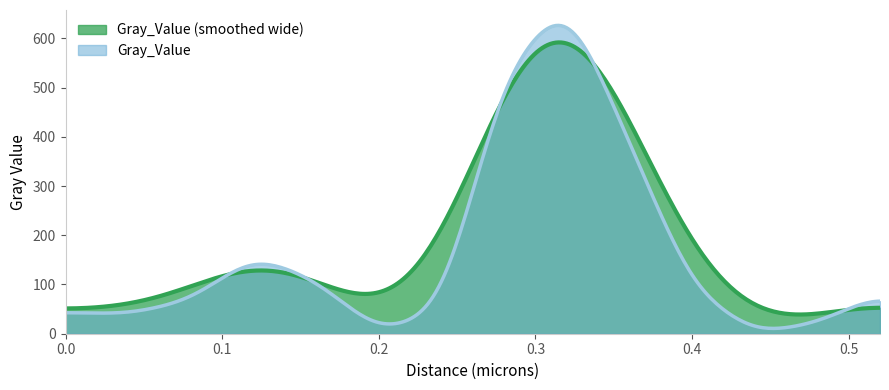

What is the average value?

161.8